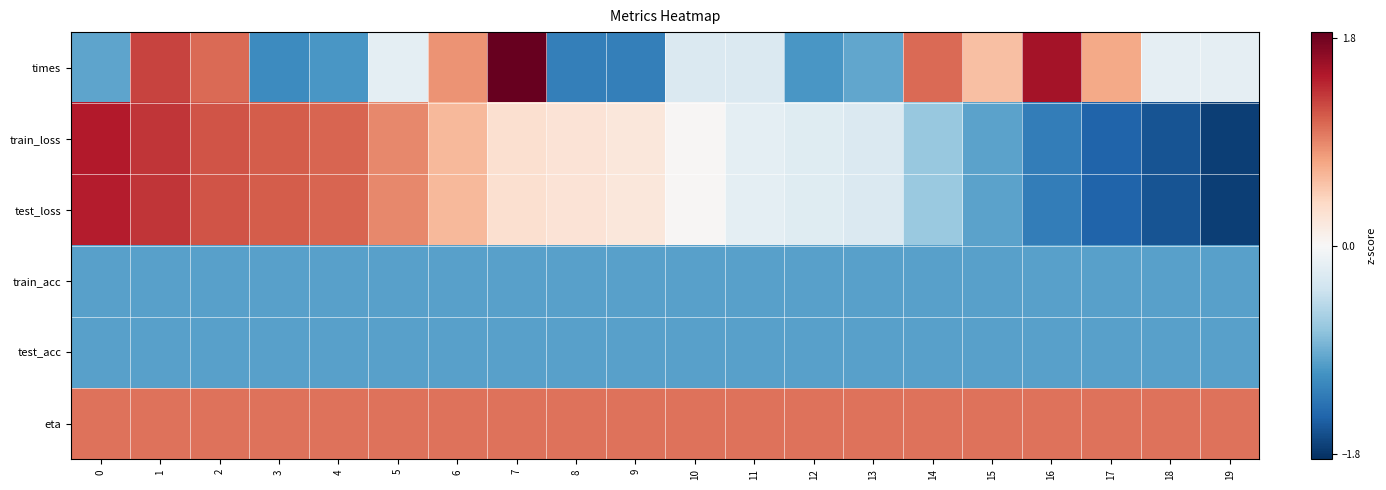

At which category is the sum across all series the highest?

1